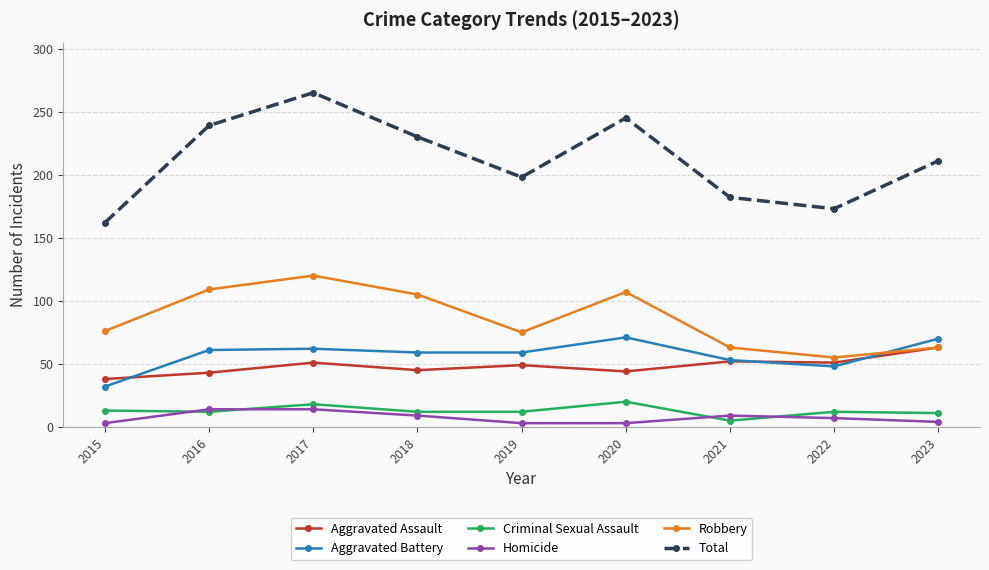

Rank the series by their maximum value, from highest to lowest.

Total, Robbery, Aggravated Battery, Aggravated Assault, Criminal Sexual Assault, Homicide